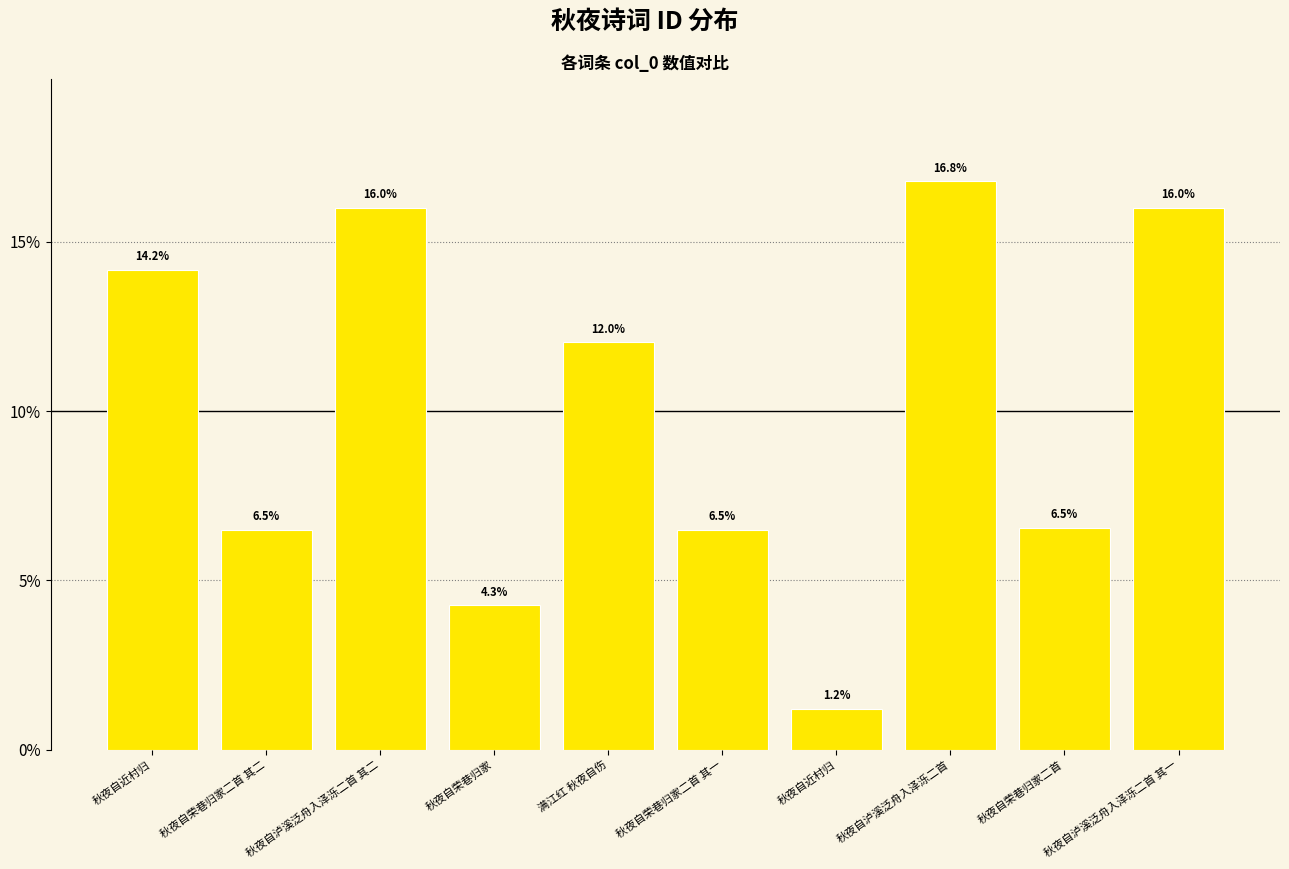

At which category does the chart reach its minimum across all series?

秋夜自近村归